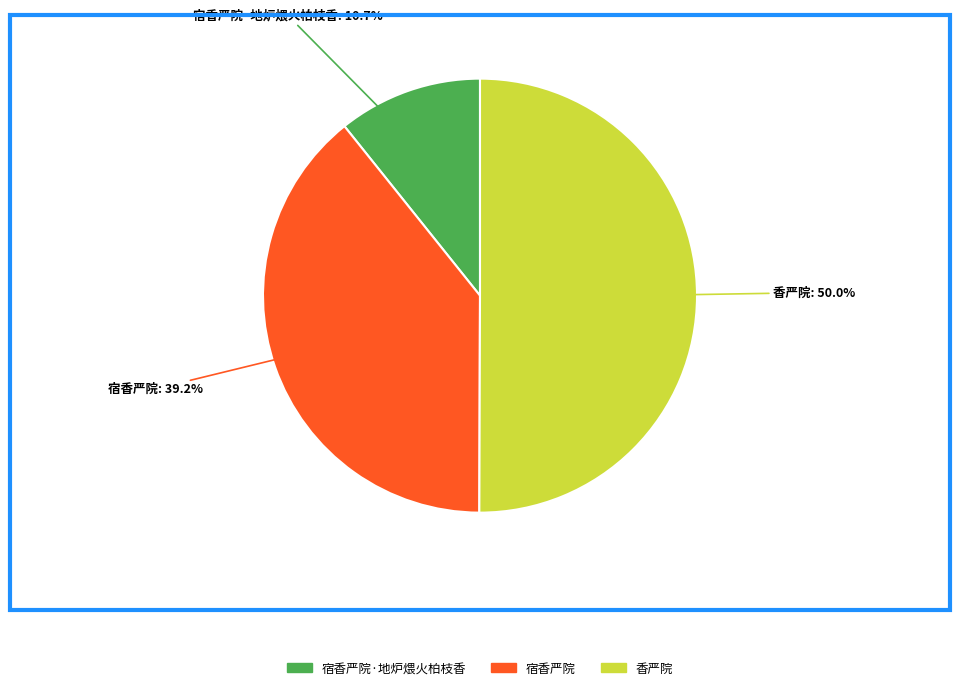

Count the number of slices in the pie.

3